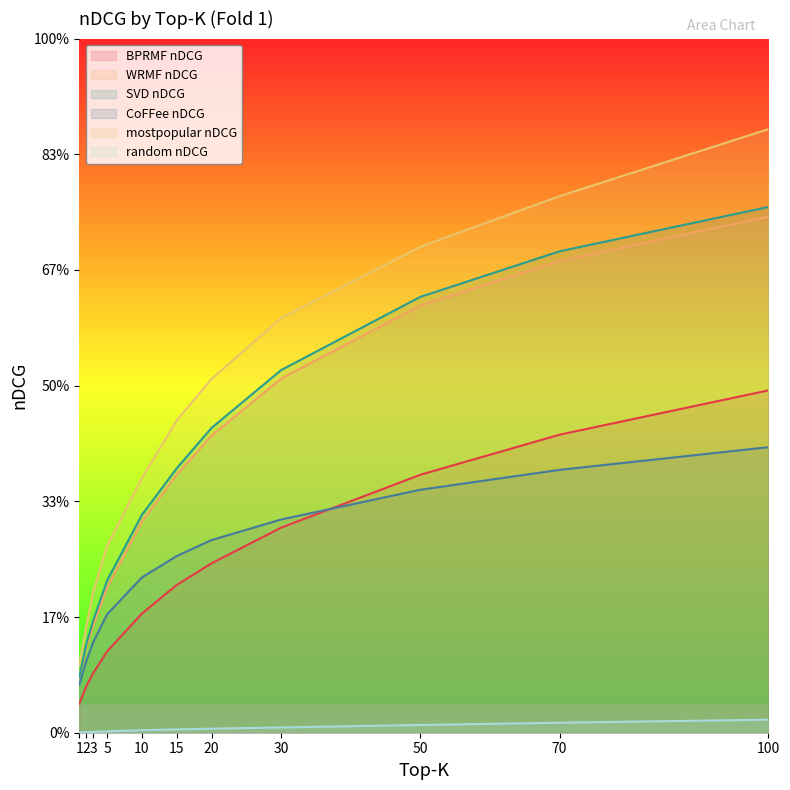

List the labels in order of SVD nDCG value, largest first.

100, 70, 50, 30, 20, 15, 10, 5, 3, 2, 1